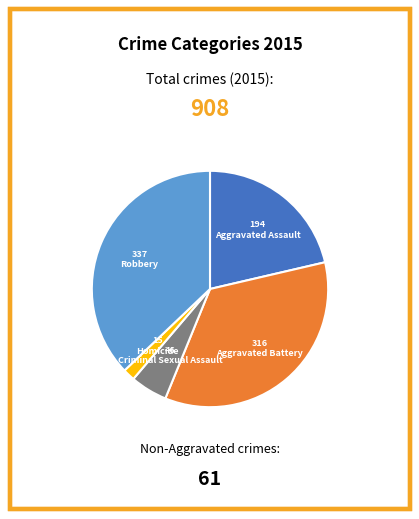

Does any single category account for the majority?

No